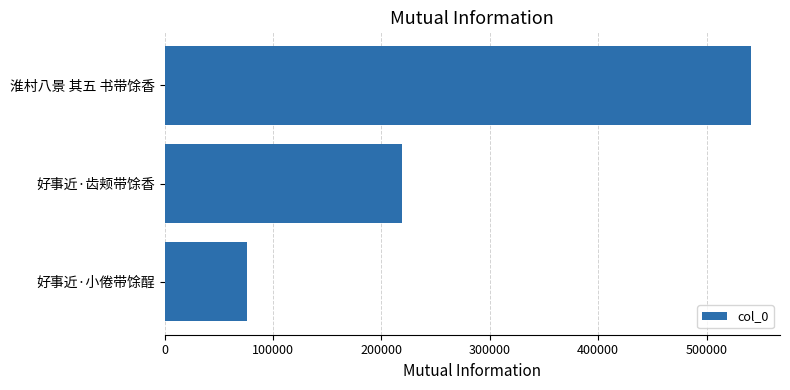

What is the greatest value displayed?

540672